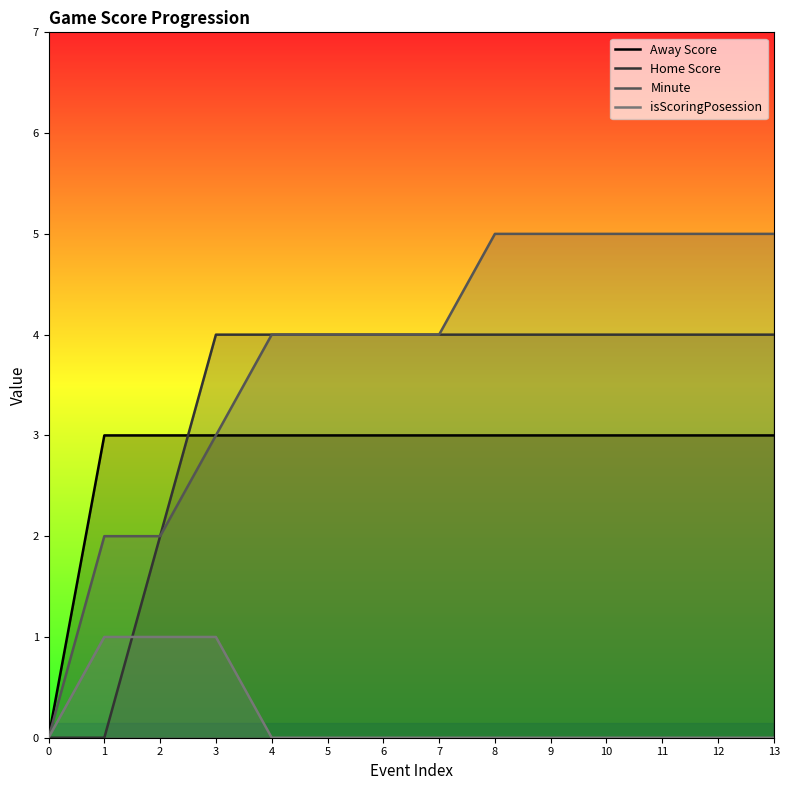

True or false: Away Score and Minute intersect in this chart.

False